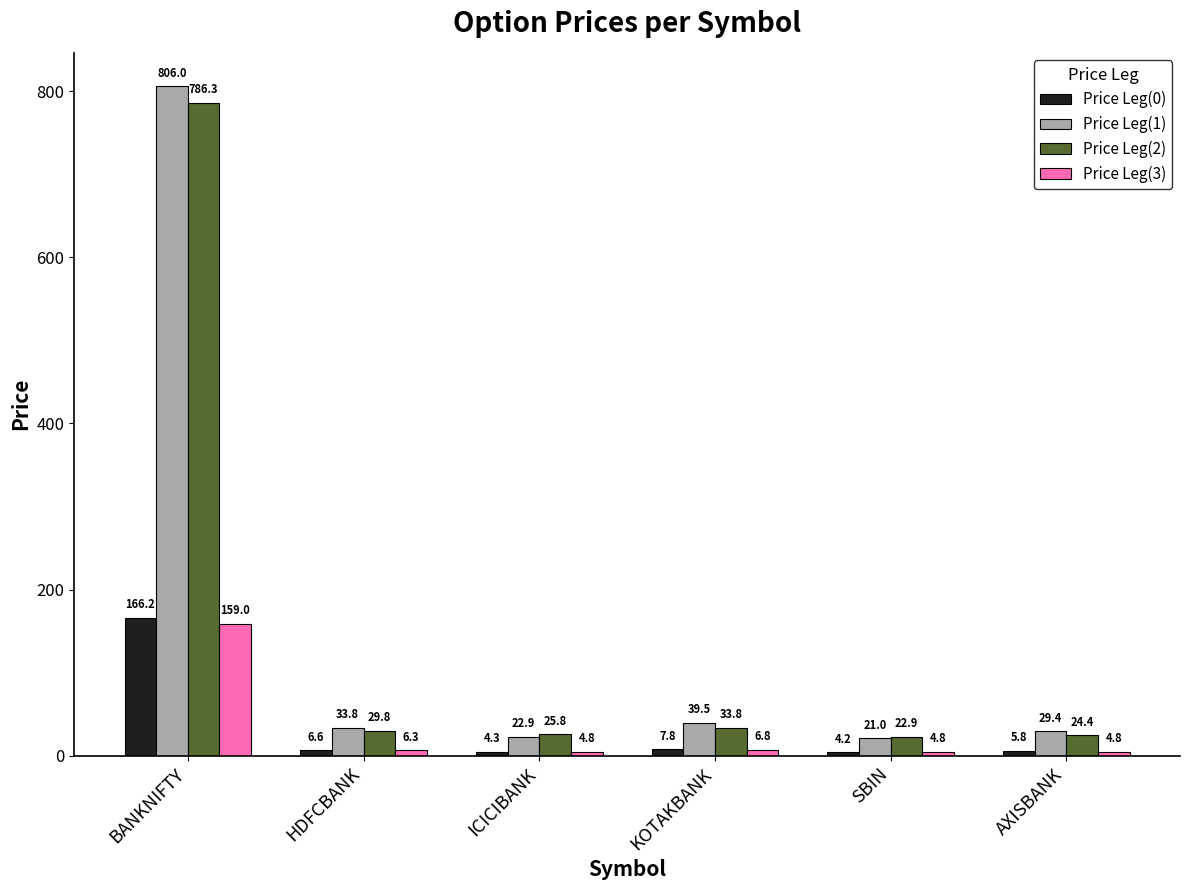

Which series has the widest spread of values?

Price Leg(1)